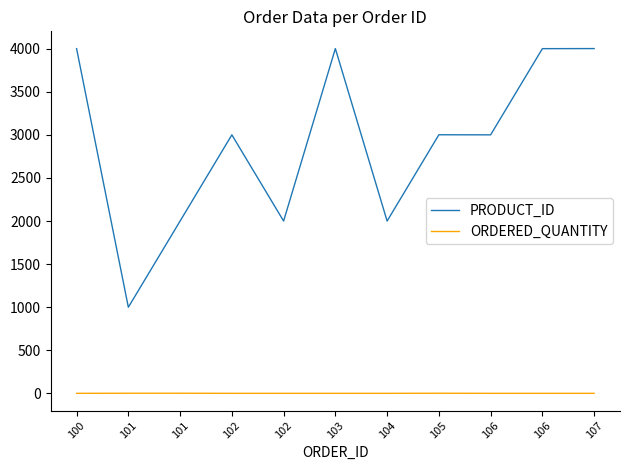

Which series has the largest range (max minus min)?

PRODUCT_ID